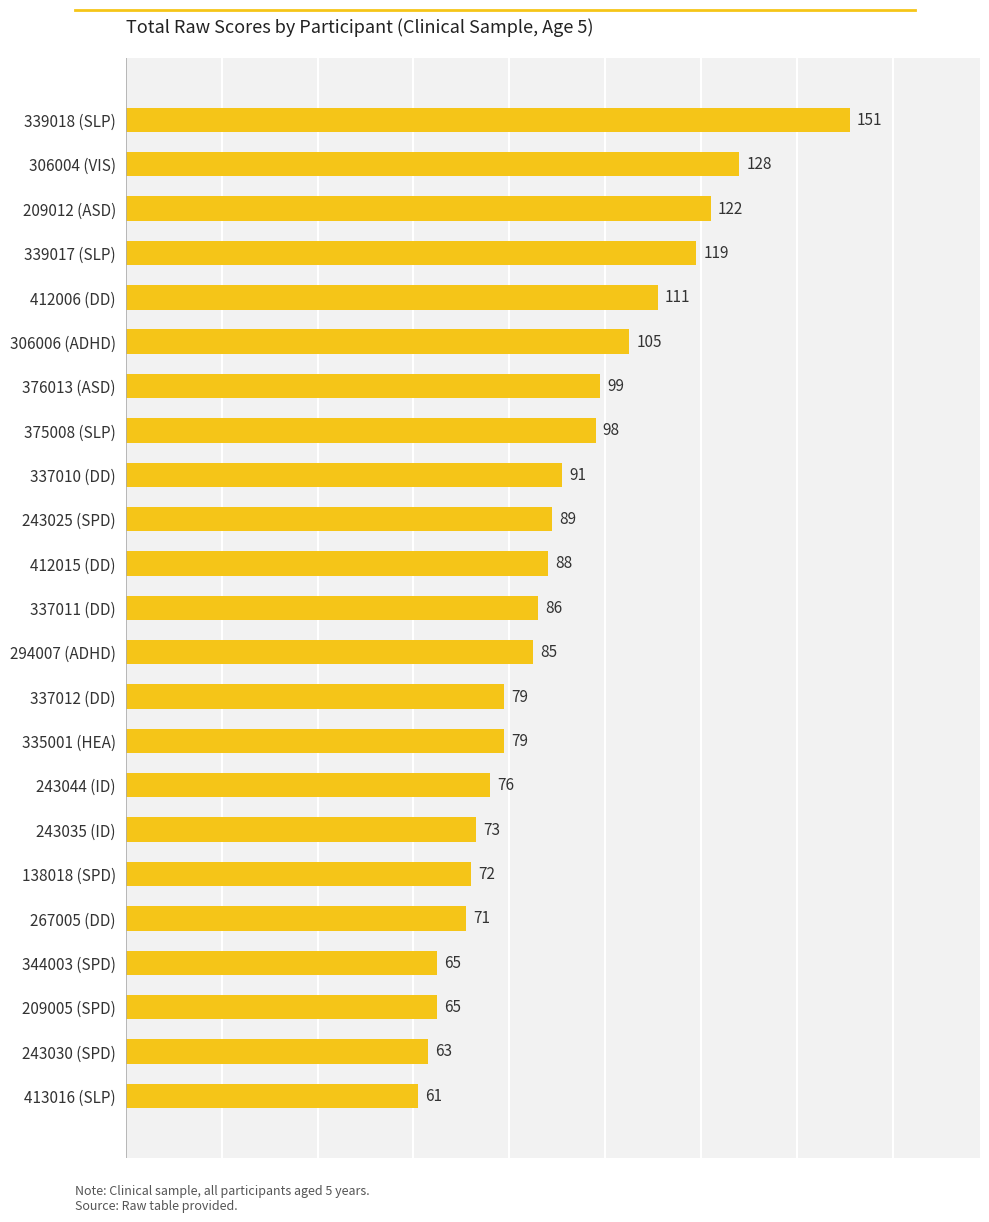

Reading top to bottom, transcribe all the data shown in this chart.

151	128	122	119	111	105	99	98	91	89	88	86	85	79	79	76	73	72	71	65	65	63	61